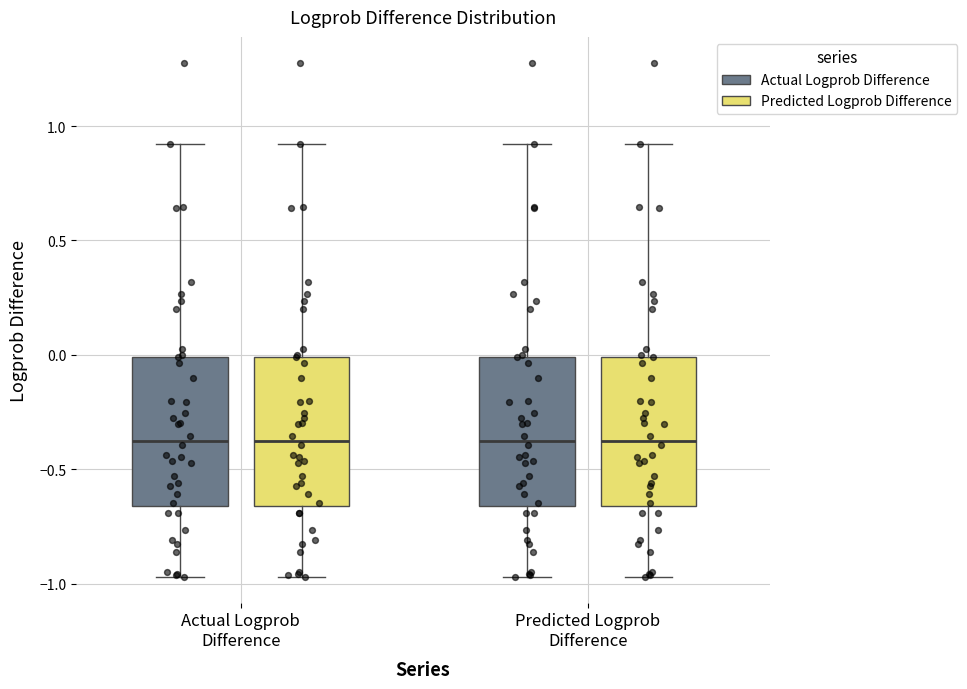

Reading left to right, transcribe this box plot: for each box, give where its median line is, the range the box spans, and where its two whiskers end, as read against the y-axis. The values are not printed on the chart, so give them approximately, as read against the axis.

Actual Logprob Difference (Actual Logprob Difference): median -0.35, box -0.65 to 0.00, whiskers -0.95 to 0.90
Actual Logprob Difference (Predicted Logprob Difference): median -0.35, box -0.65 to 0.00, whiskers -0.95 to 0.90
Predicted Logprob Difference (Actual Logprob Difference): median -0.35, box -0.65 to 0.00, whiskers -0.95 to 0.90
Predicted Logprob Difference (Predicted Logprob Difference): median -0.35, box -0.65 to 0.00, whiskers -0.95 to 0.90